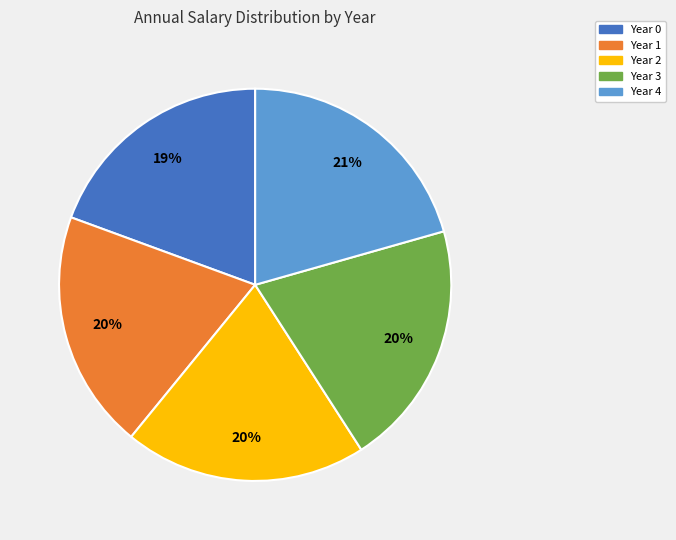

Do Year 1 and Year 3 together represent more than half of the pie?

No